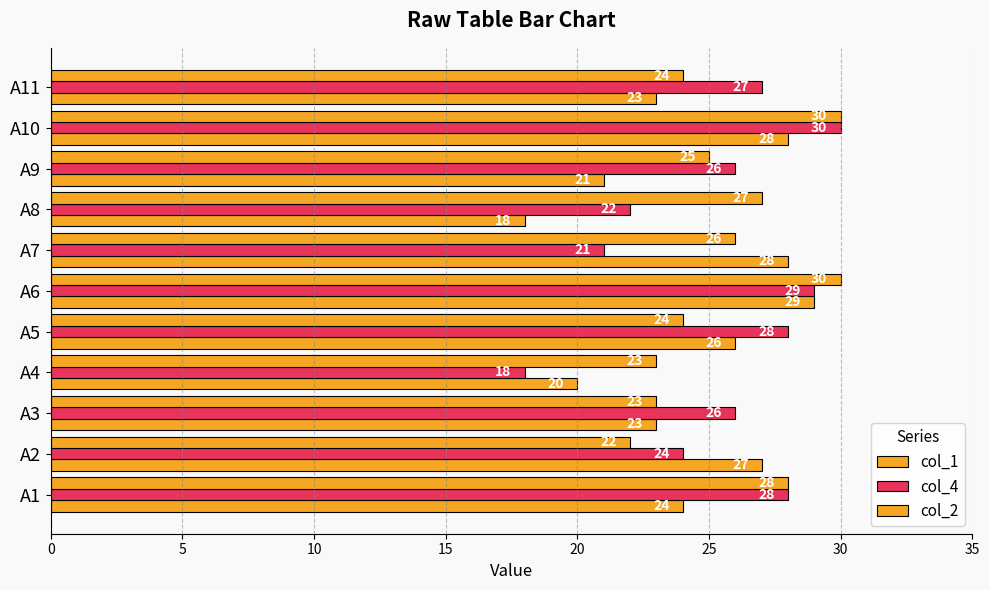

How many series are shown in this chart?

3